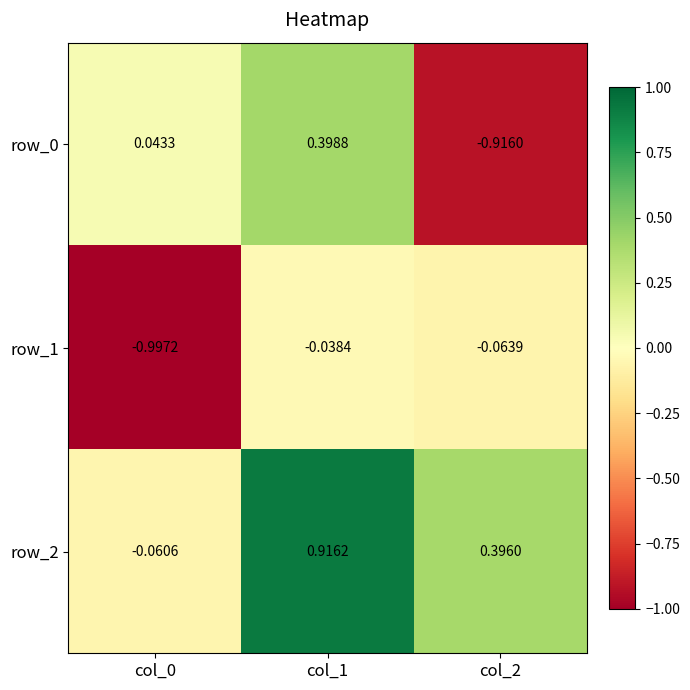

Is the value of row_2 at col_0 greater than the value of row_0 at col_0?

No